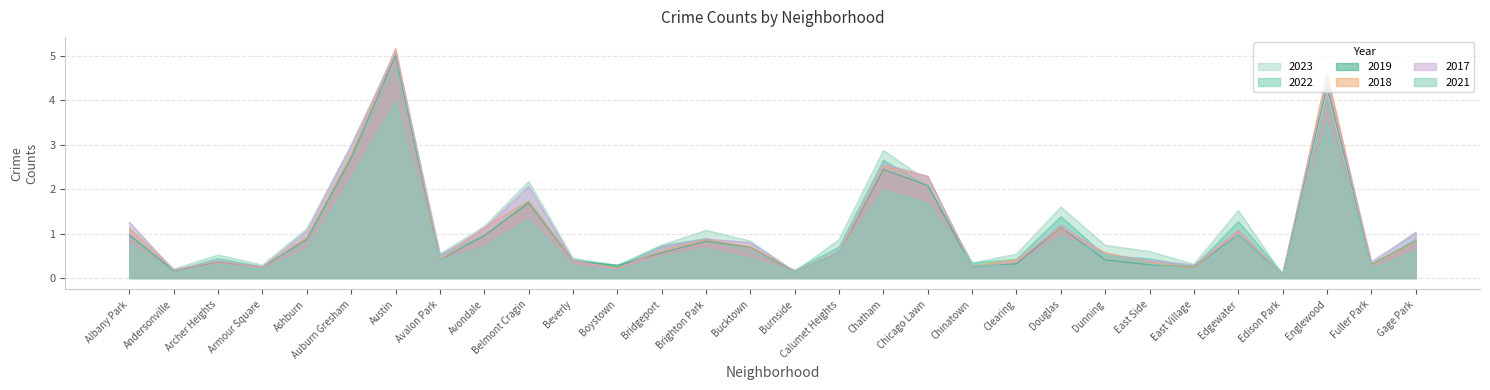

At which category is the sum across all series the highest?

Austin